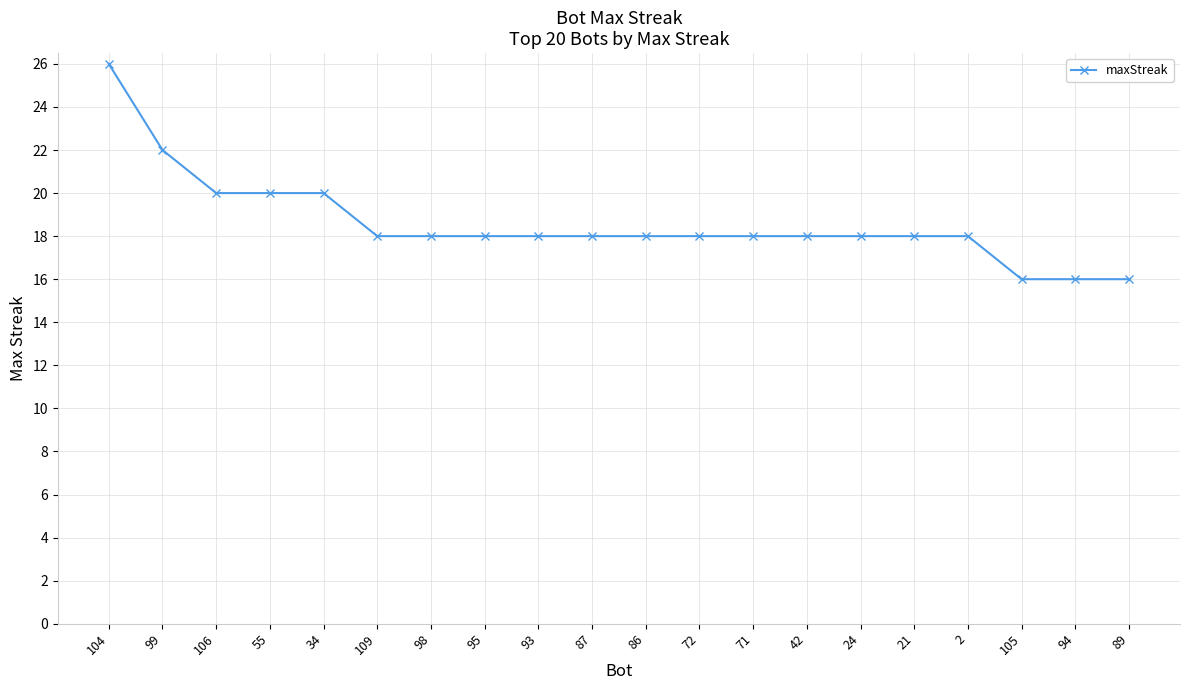

Count the number of categories in the chart.

20